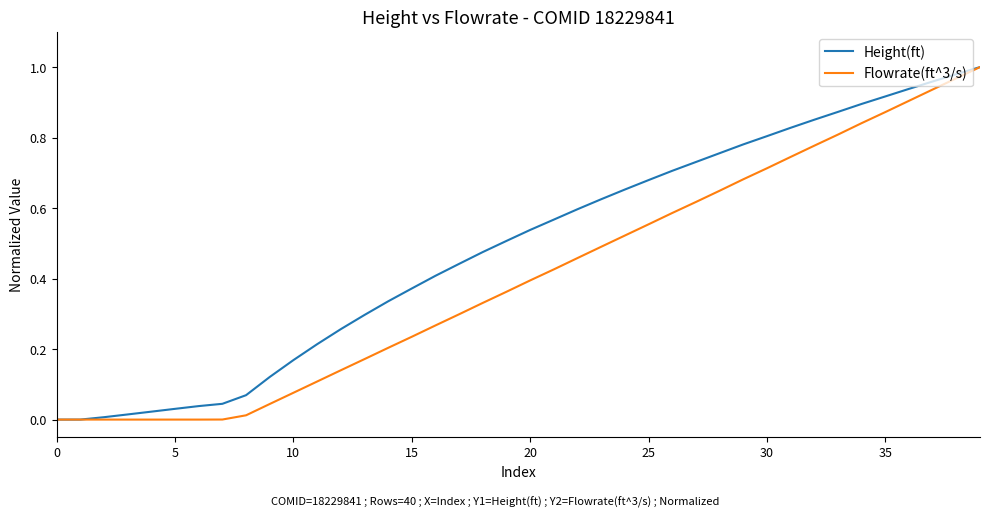

Which series has the largest total across all categories?

Height(ft)